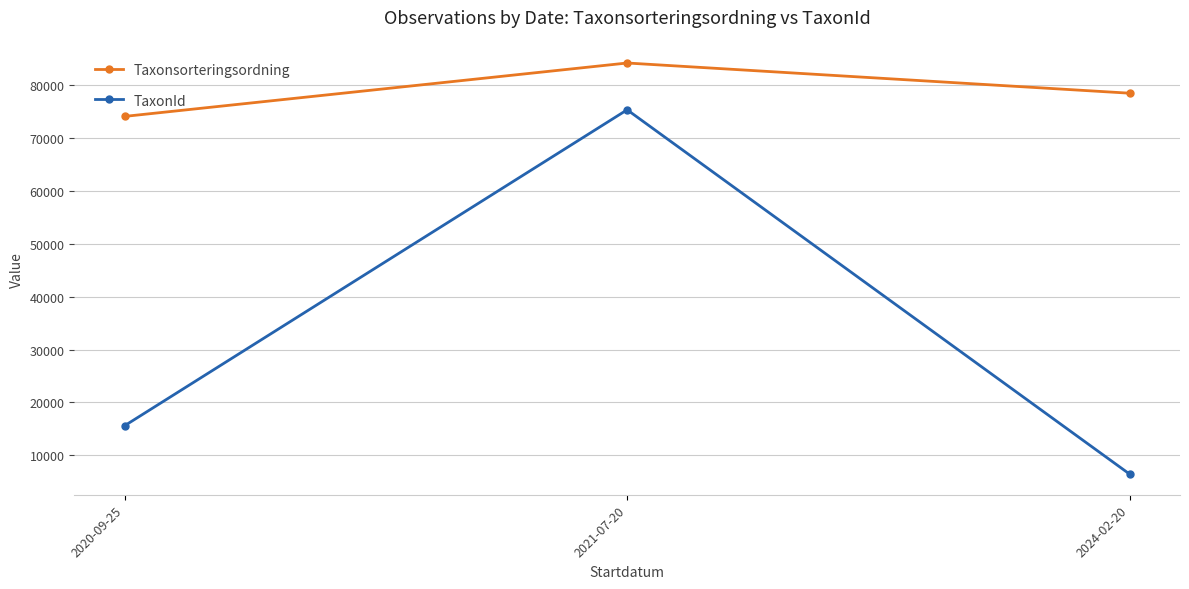

What are all the series names shown in the legend?

Taxonsorteringsordning, TaxonId